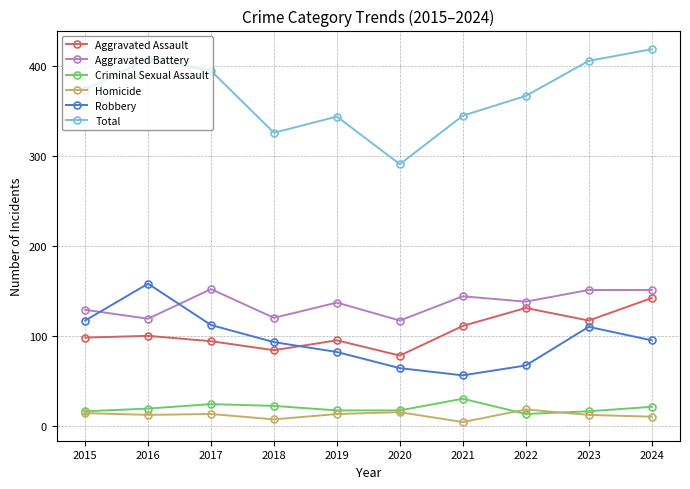

True or false: Total and Aggravated Assault intersect in this chart.

False